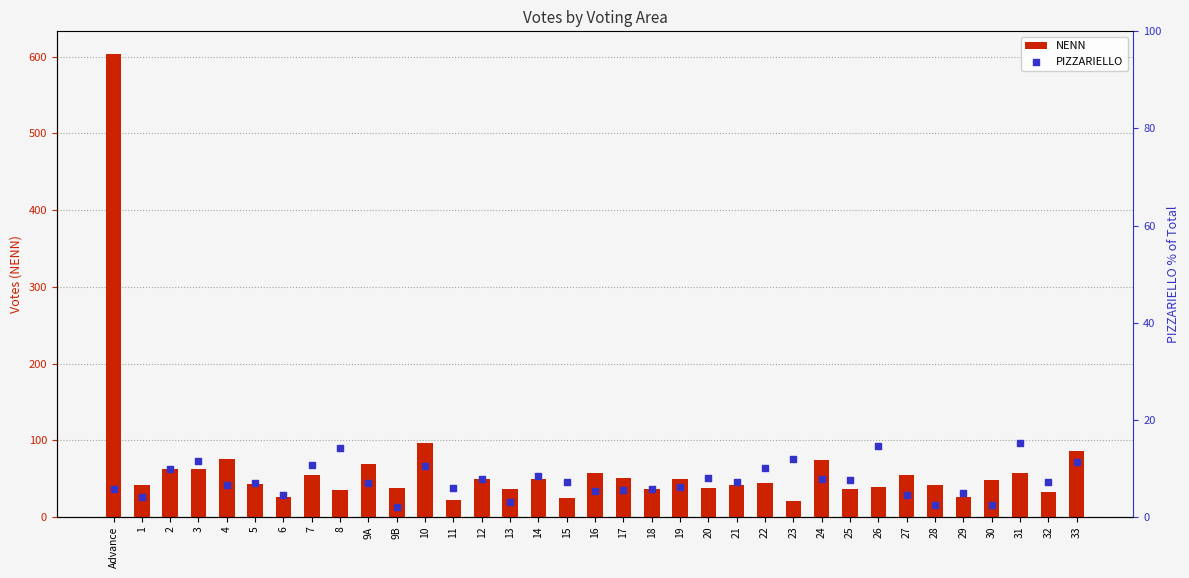

What are all the series names shown in the legend?

NENN, PIZZARIELLO